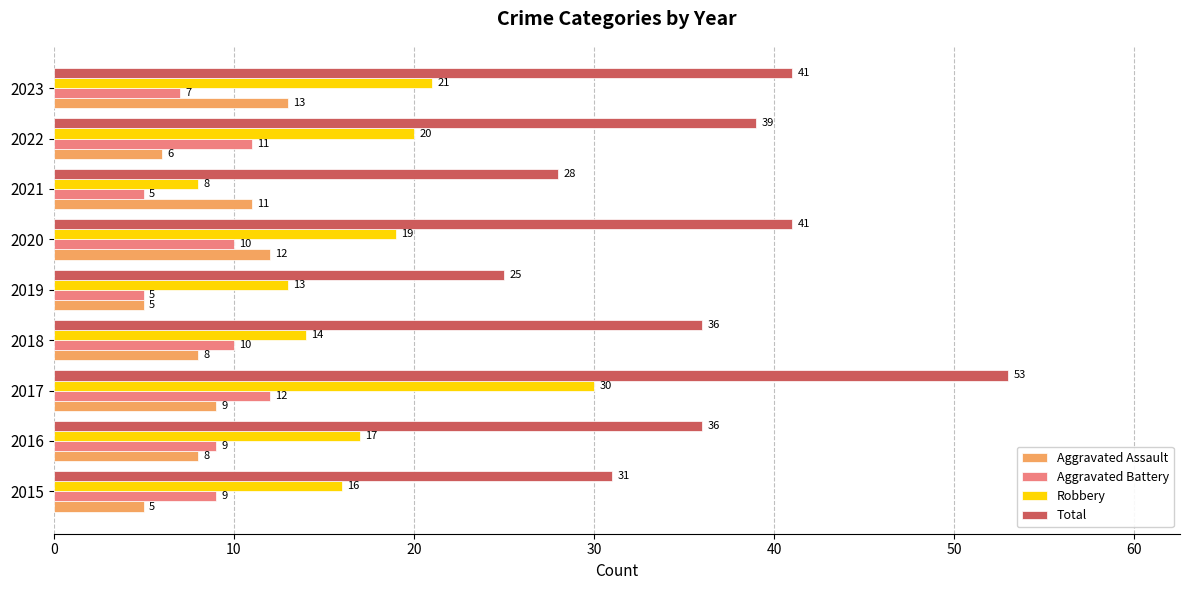

The Aggravated Battery series shows 11 at 2022. True or false?

True